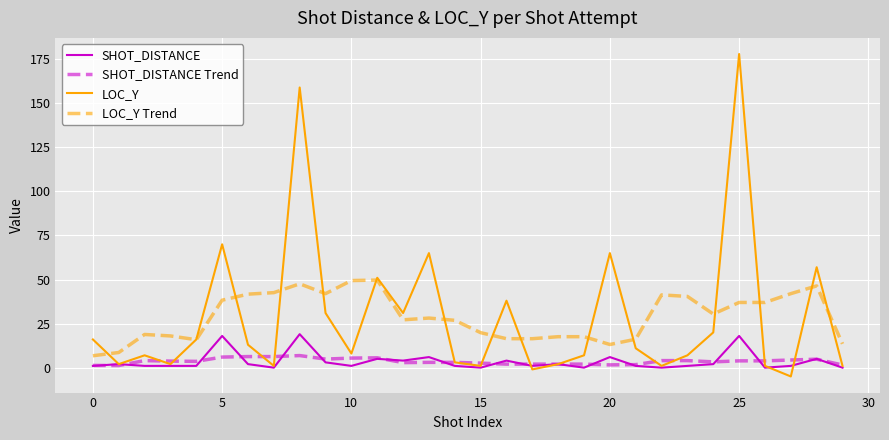

What is the minimum value shown in the chart?

-5.0